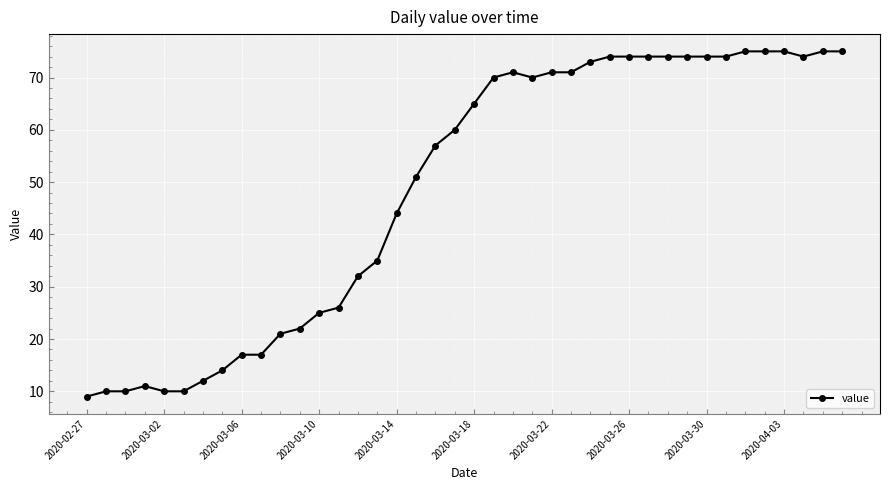

What is the minimum value shown in the chart?

9